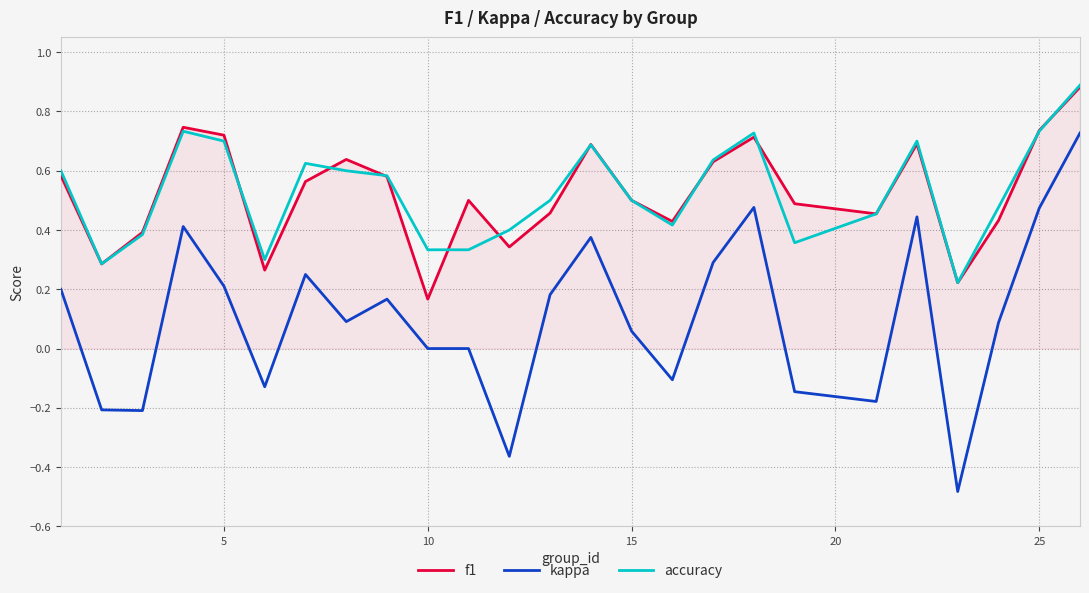

Which series has the widest spread of values?

kappa